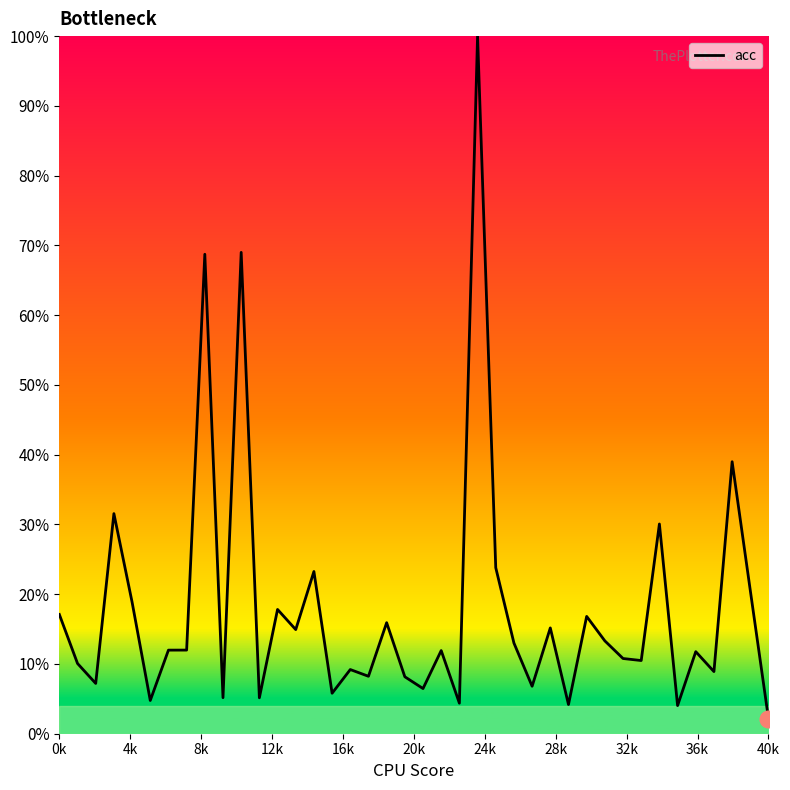

Where is the data nearest to the value 51?

37